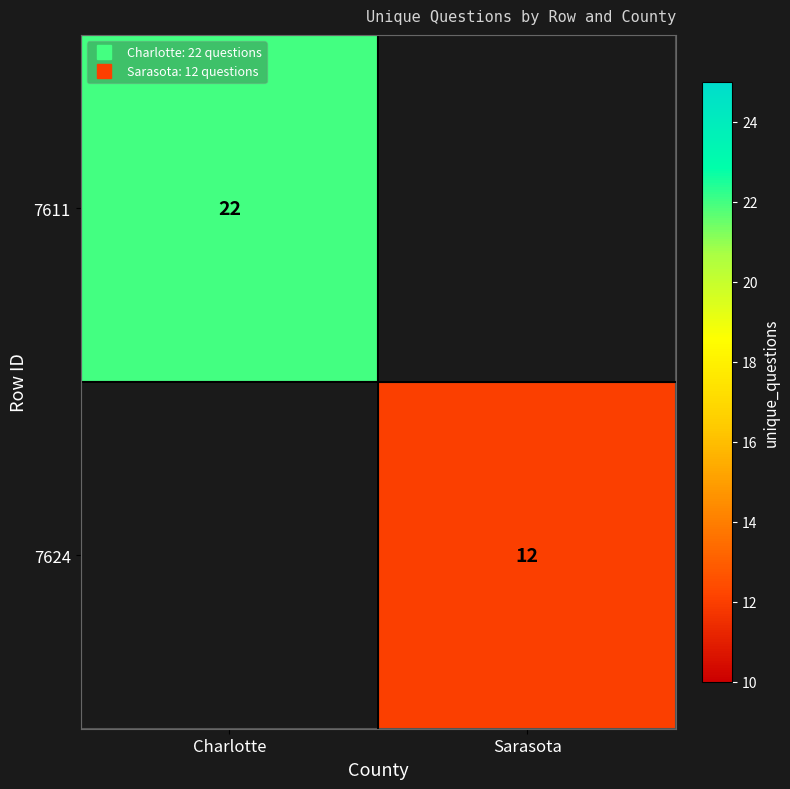

At which label does 7624 reach its minimum?

Charlotte